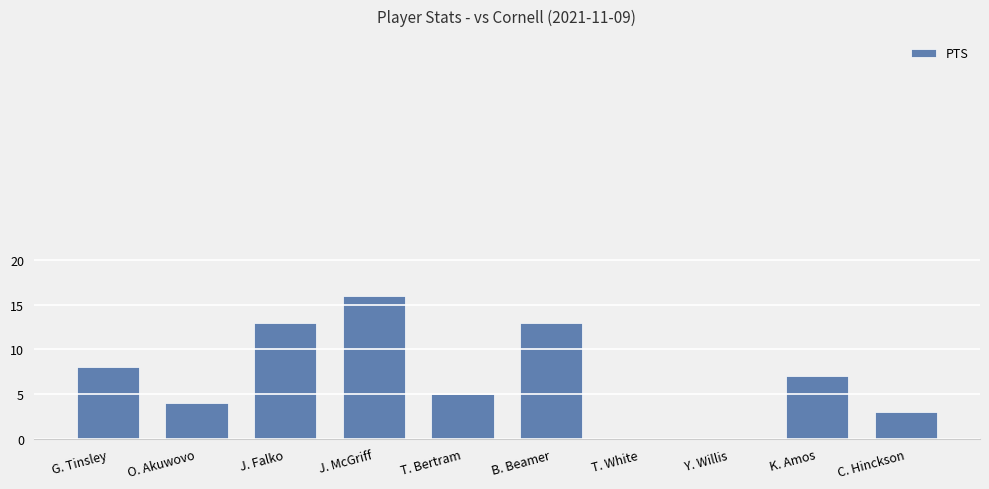

What is the maximum value shown in the chart?

16